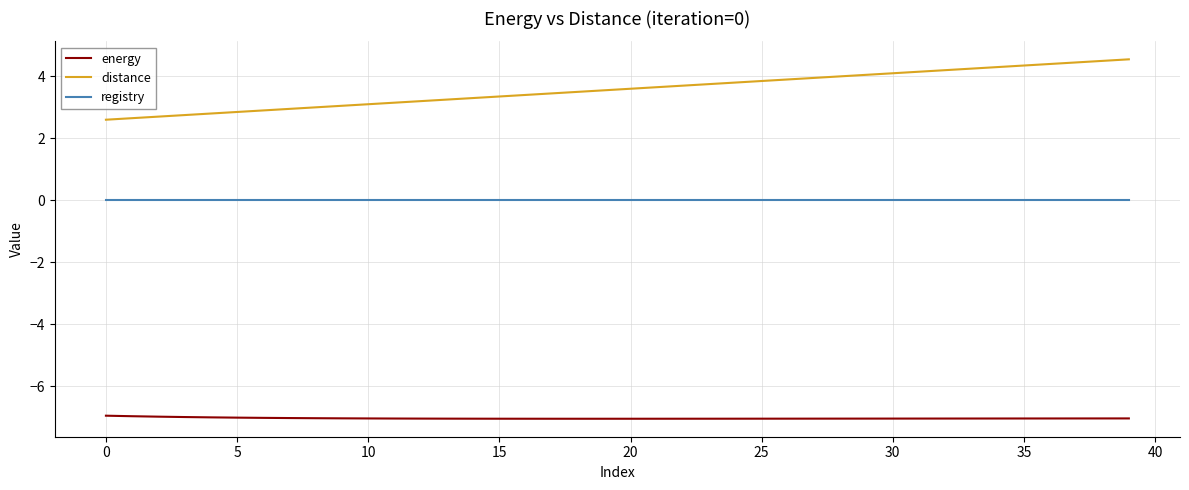

What is the smallest value displayed?

-7.1